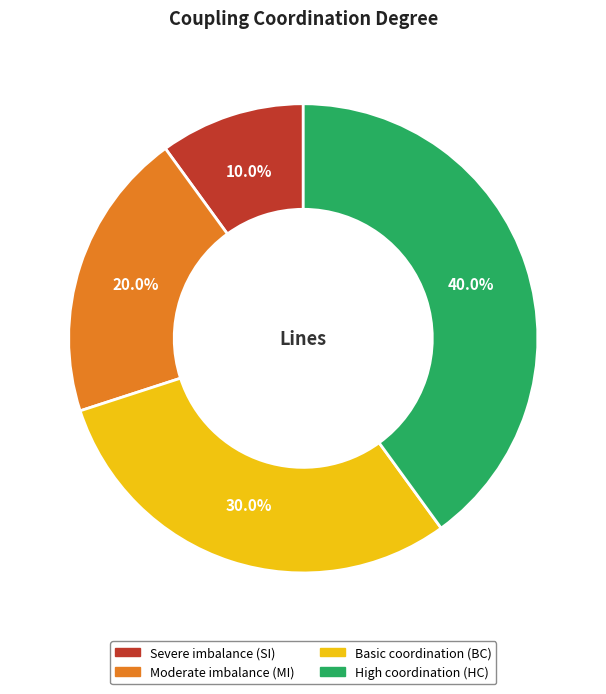

Is there a majority slice in this chart?

No